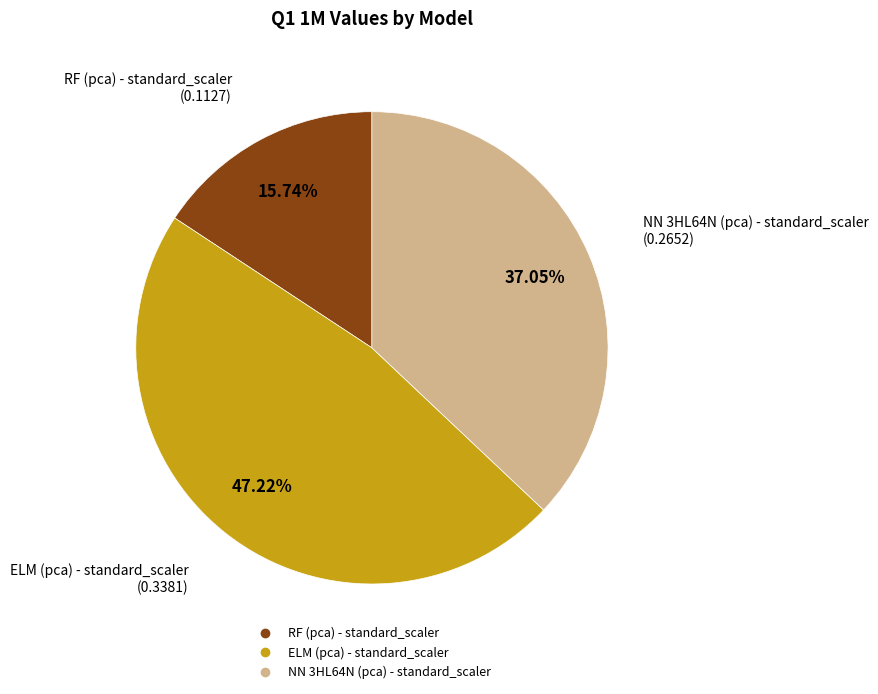

The ELM (pca) - standard_scaler slice represents 47% of the pie. True or false?

True